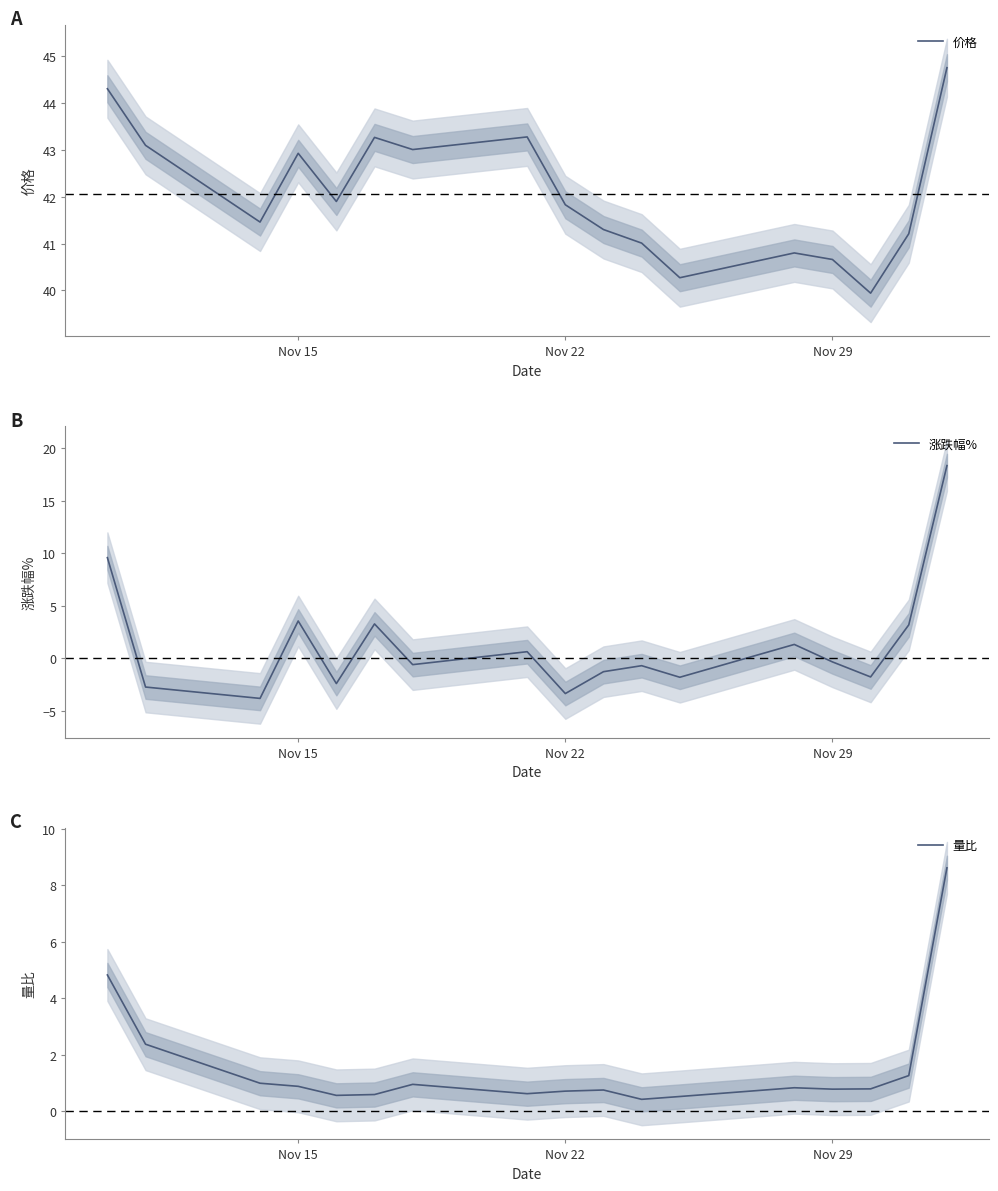

True or false: 量比 has more than 0 points higher than both neighbors.

True